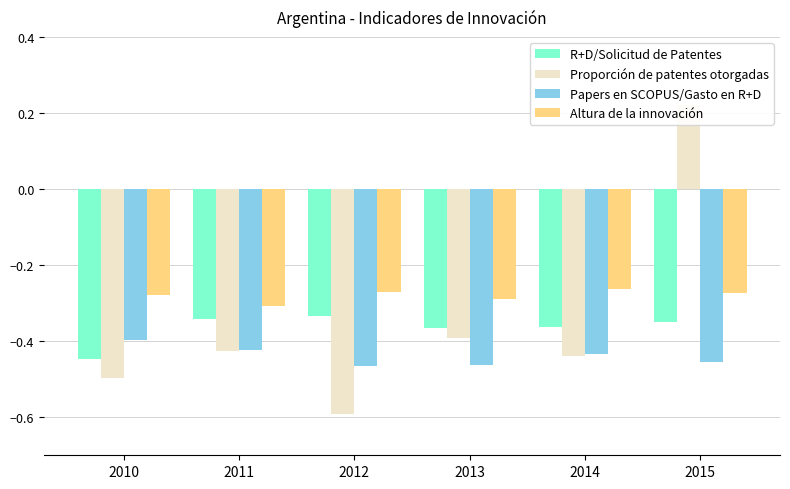

Which series has the widest spread of values?

Proporción de patentes otorgadas